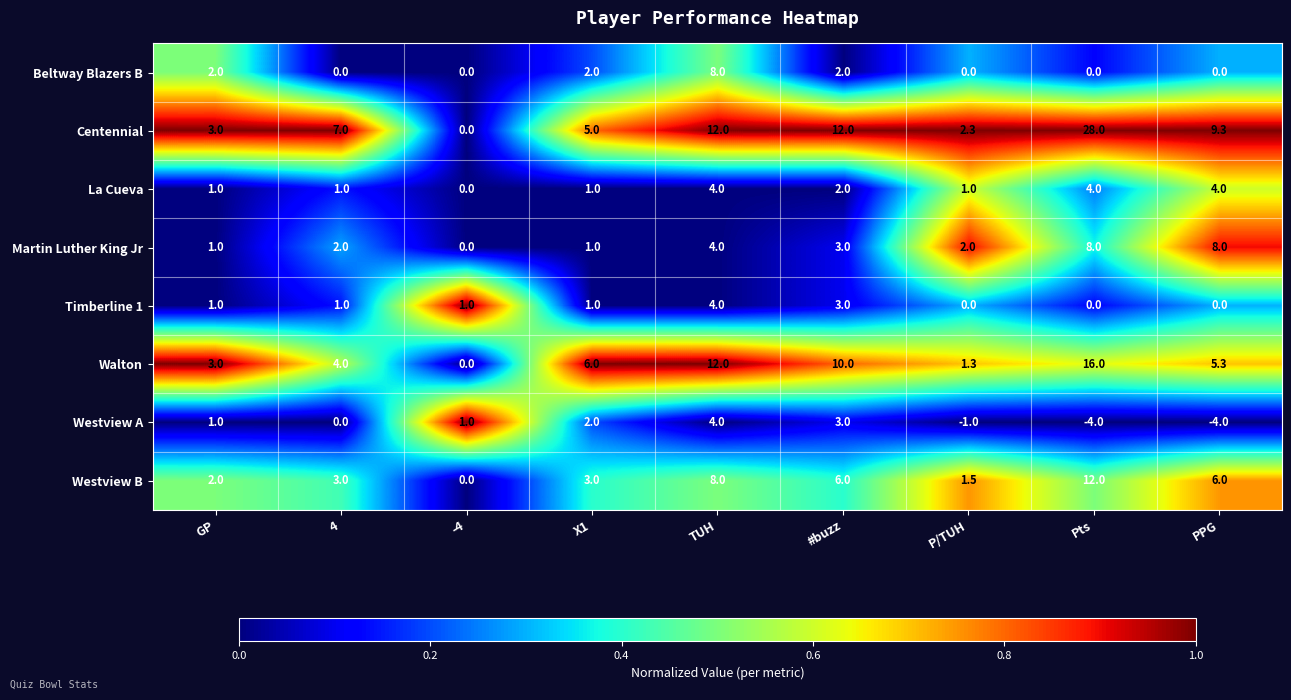

Read the Beltway Blazers B value at #buzz.

2.0